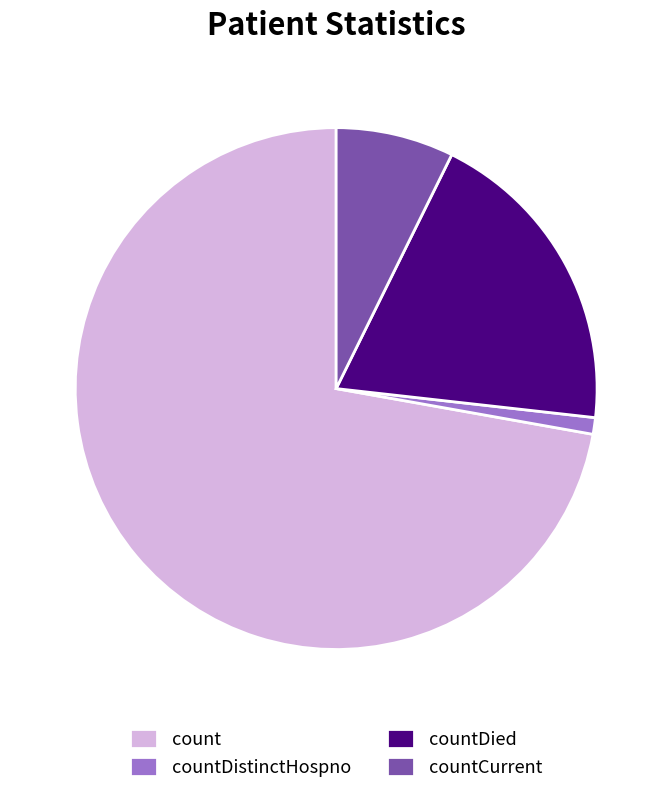

True or false: countCurrent accounts for 7% of the total.

True